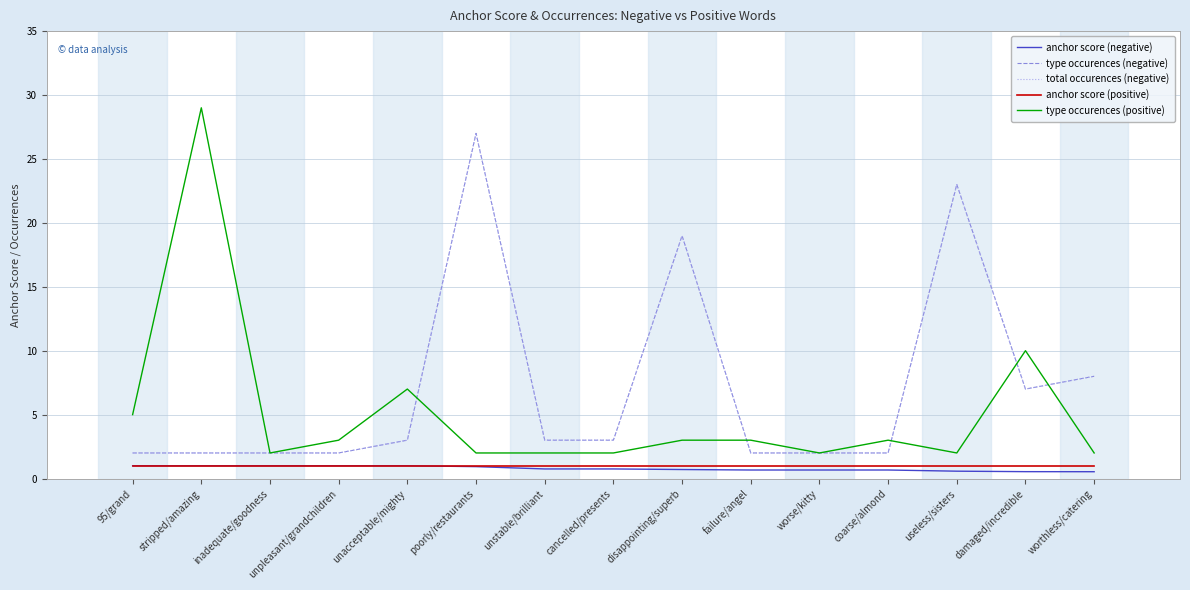

Does the chart display data point markers on the line(s)?

No